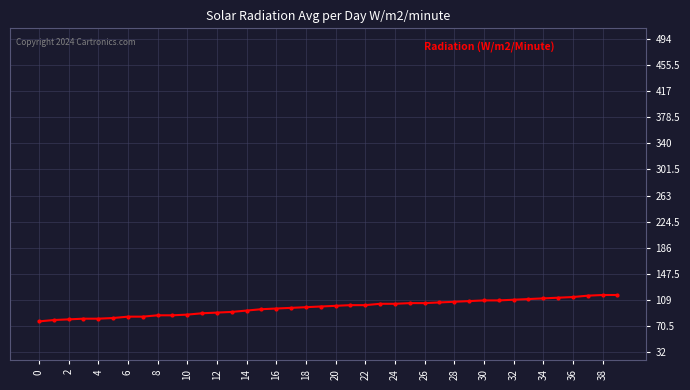

How many series are shown in this chart?

1